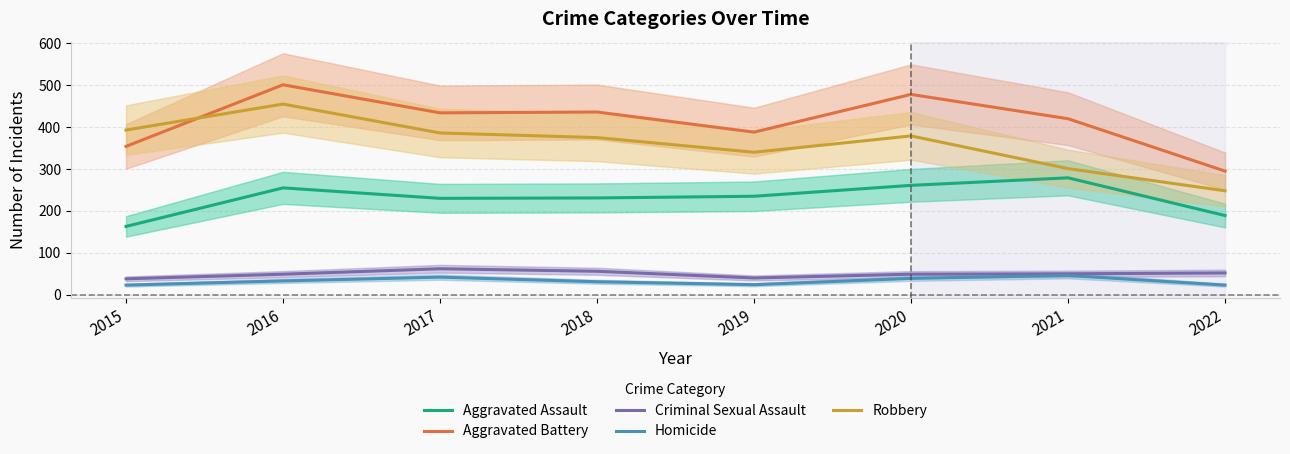

Which category has the highest value in the Robbery series?

2016